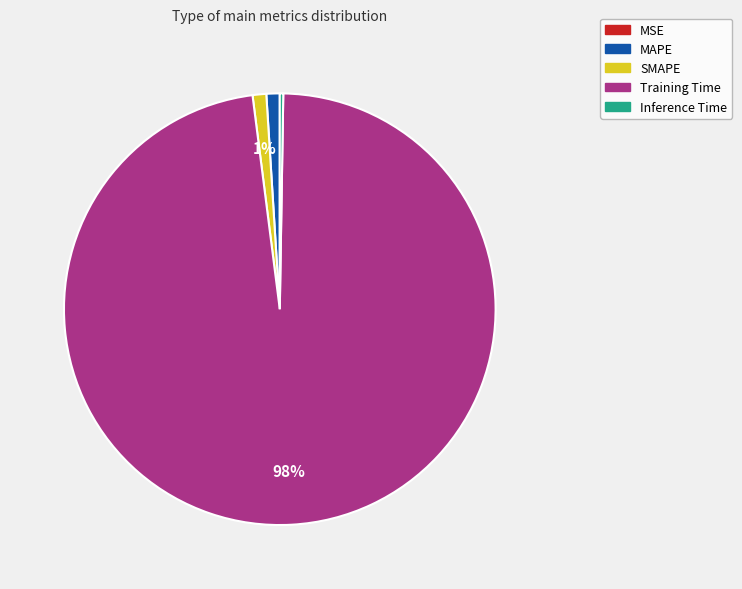

True or false: Training Time accounts for 98% of the total.

True